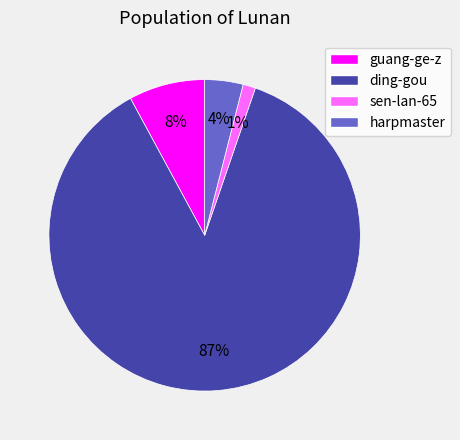

Which slice is the largest?

ding-gou